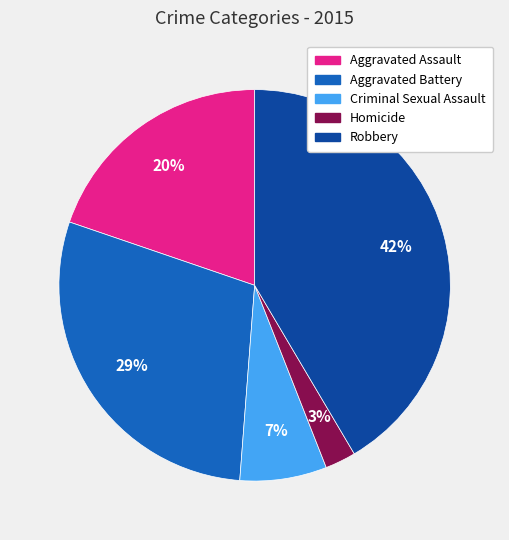

Combined, do Aggravated Assault and Homicide account for over 50%?

No